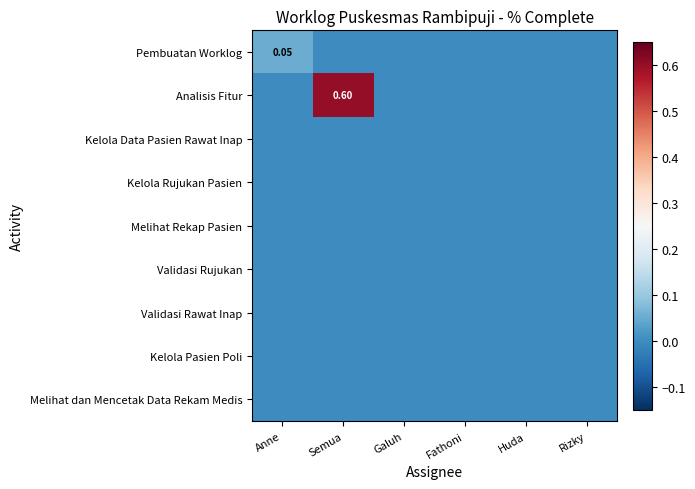

The value of Kelola Data Pasien Rawat Inap at Huda is 0.0. True or false?

True